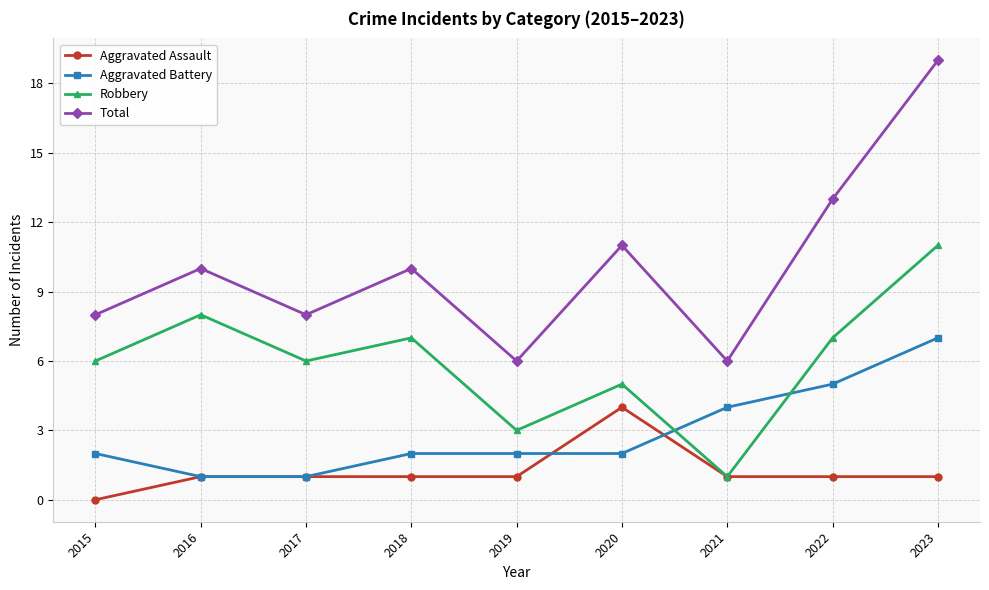

True or false: Robbery has more than 2 points higher than both neighbors.

True